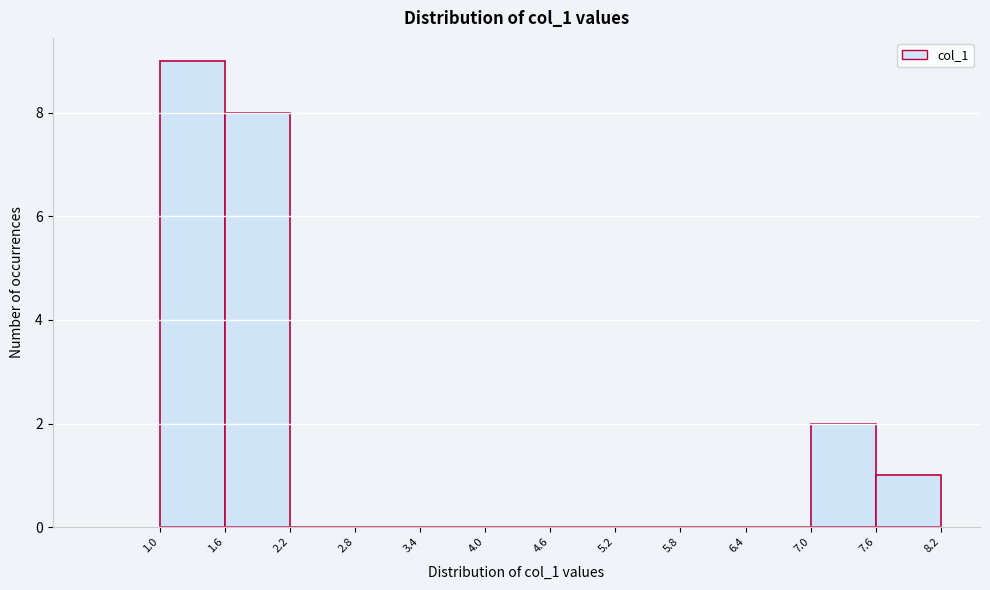

How tall is the bar that spans 7.6 to 8.2 on the x-axis? The values are not printed on the chart, so give them approximately, as read against the axis.

1